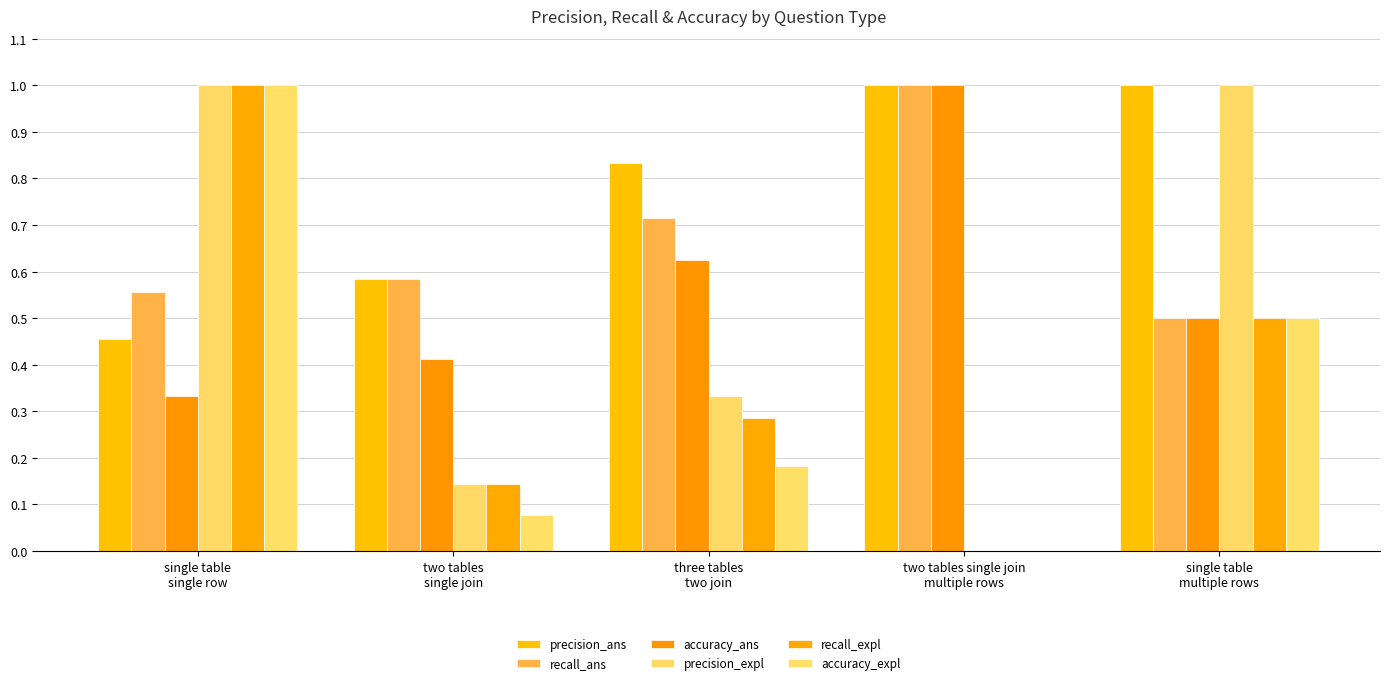

What is the total value across all series at single table
single row?

4.3